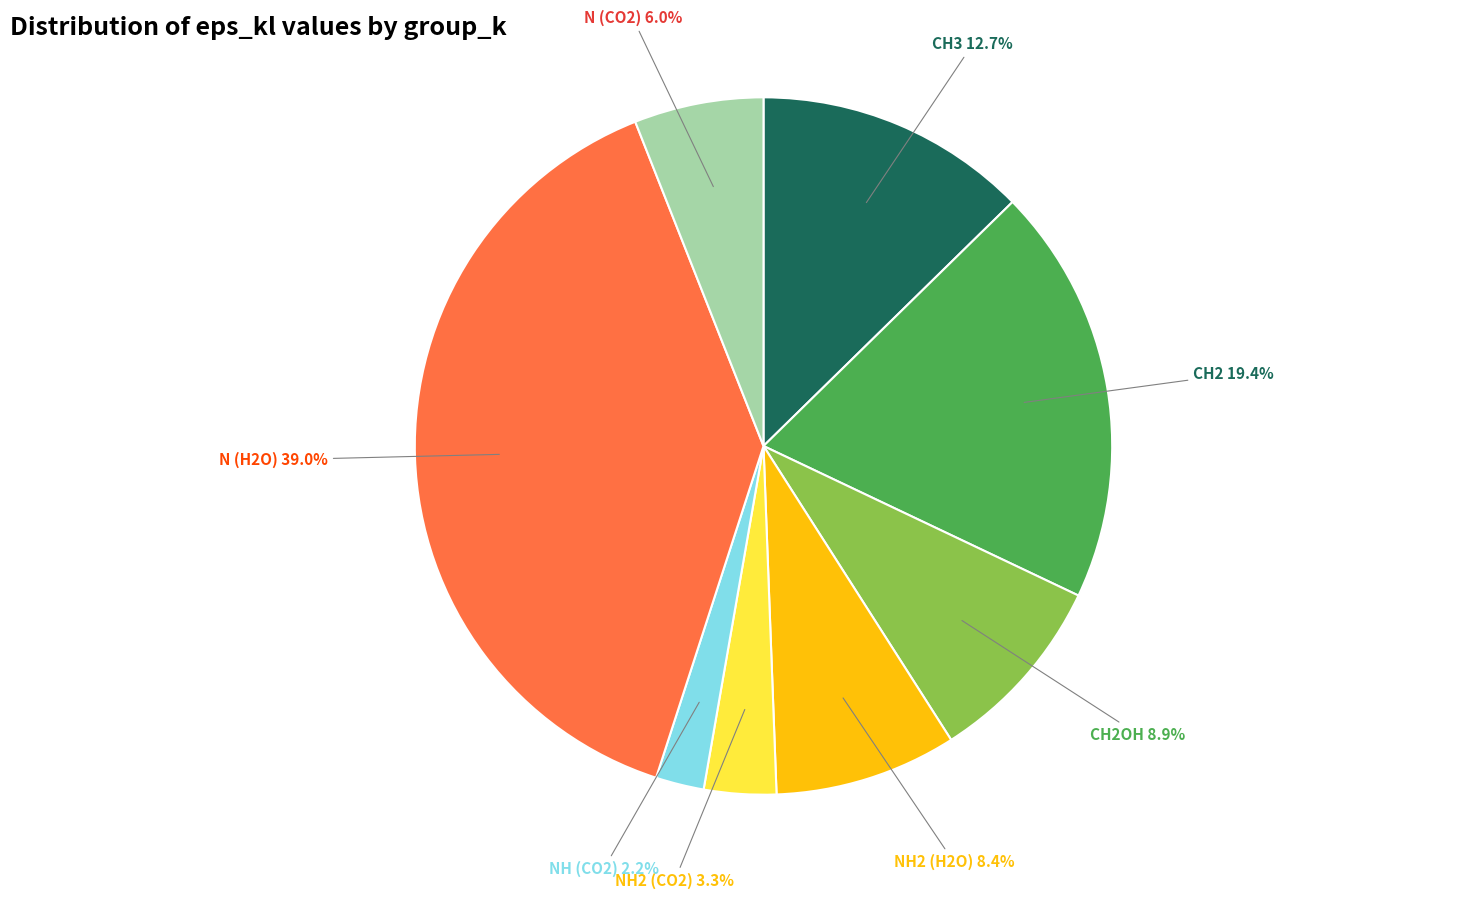

Is there any slice that represents more than half of the pie?

No